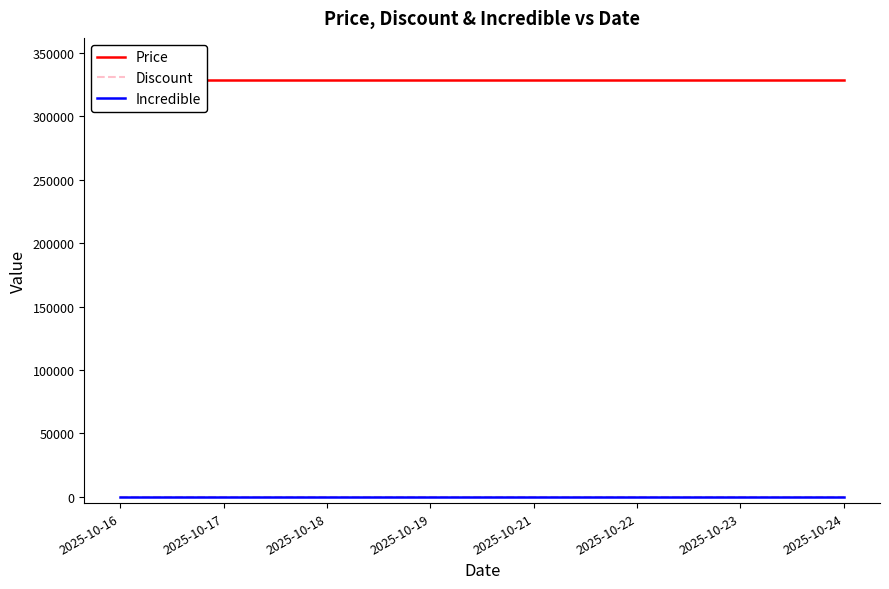

Rank the series by their maximum value, from highest to lowest.

Price, Discount, Incredible